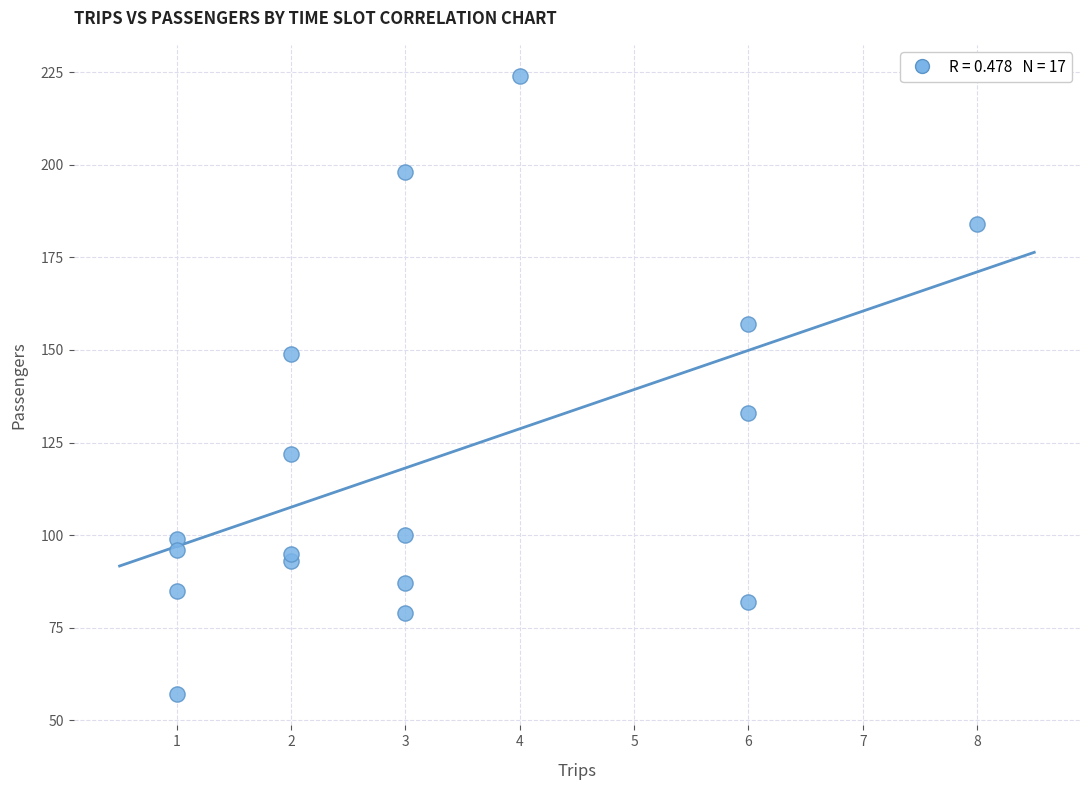

What Y value in the scatter plot is closest to 140?

133